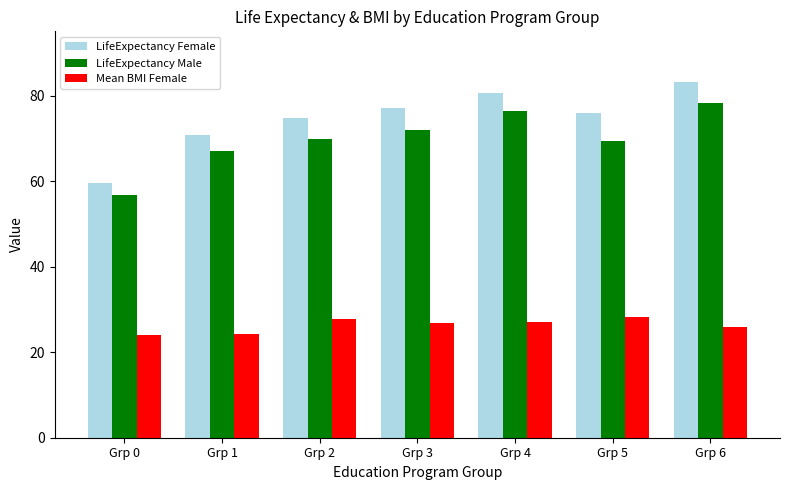

Rank the series at Grp 0 from lowest to highest value.

Mean BMI Female, LifeExpectancy Male, LifeExpectancy Female